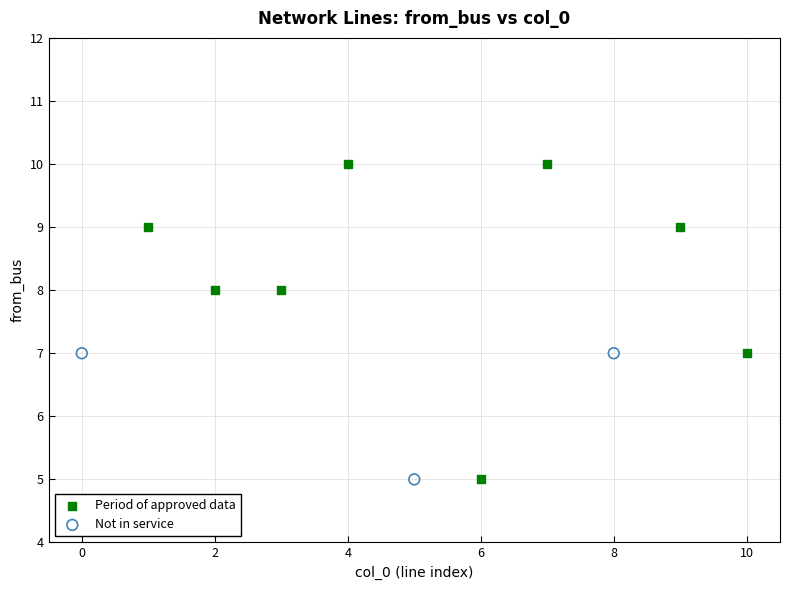

Which series contains the highest Y value?

Period of approved data